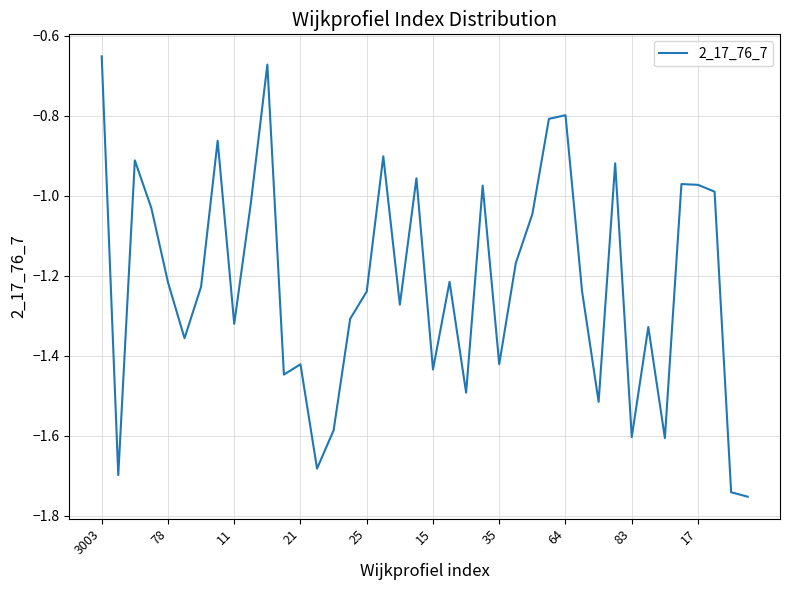

What is the difference between the maximum and minimum values?

1.1